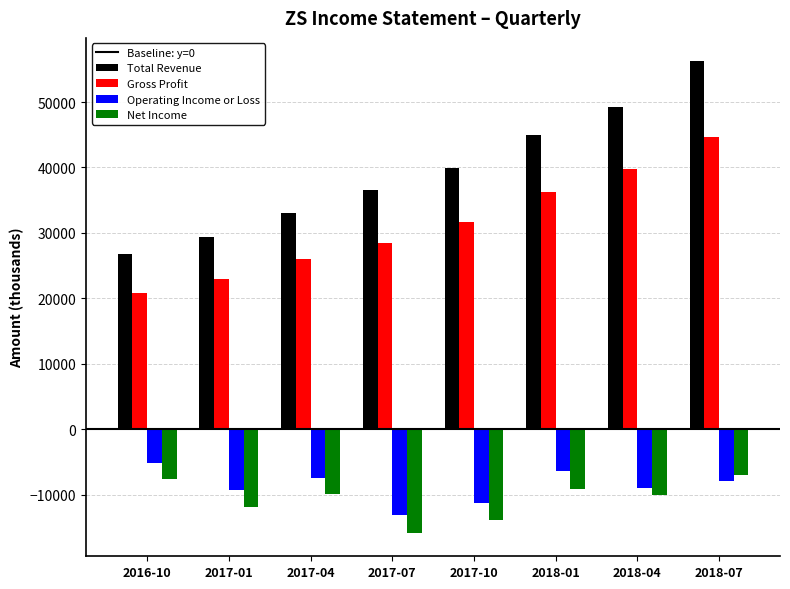

At which label is Total Revenue closest to 41500?

2017-10